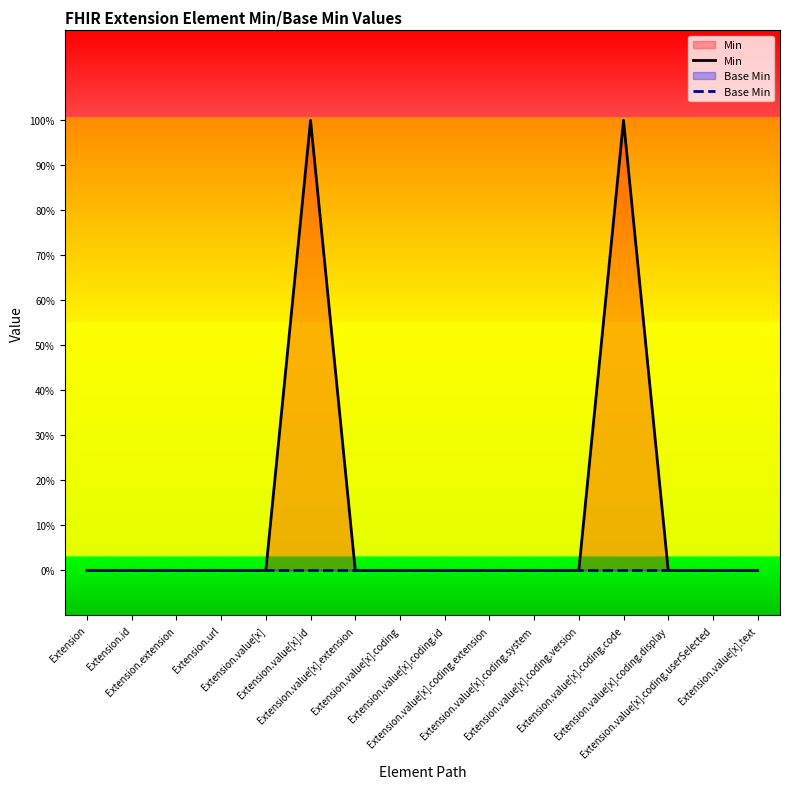

Reading left to right, extract all data points from this chart.

Min: Extension=0	Extension.id=0	Extension.extension=0	Extension.url=0	Extension.value[x]=0	Extension.value[x].id=1	Extension.value[x].extension=0	Extension.value[x].coding=0	Extension.value[x].coding.id=0	Extension.value[x].coding.extension=0	Extension.value[x].coding.system=0	Extension.value[x].coding.version=0	Extension.value[x].coding.code=1	Extension.value[x].coding.display=0	Extension.value[x].coding.userSelected=0	Extension.value[x].text=0
Base Min: Extension=0	Extension.id=0	Extension.extension=0	Extension.url=0	Extension.value[x]=0	Extension.value[x].id=0	Extension.value[x].extension=0	Extension.value[x].coding=0	Extension.value[x].coding.id=0	Extension.value[x].coding.extension=0	Extension.value[x].coding.system=0	Extension.value[x].coding.version=0	Extension.value[x].coding.code=0	Extension.value[x].coding.display=0	Extension.value[x].coding.userSelected=0	Extension.value[x].text=0